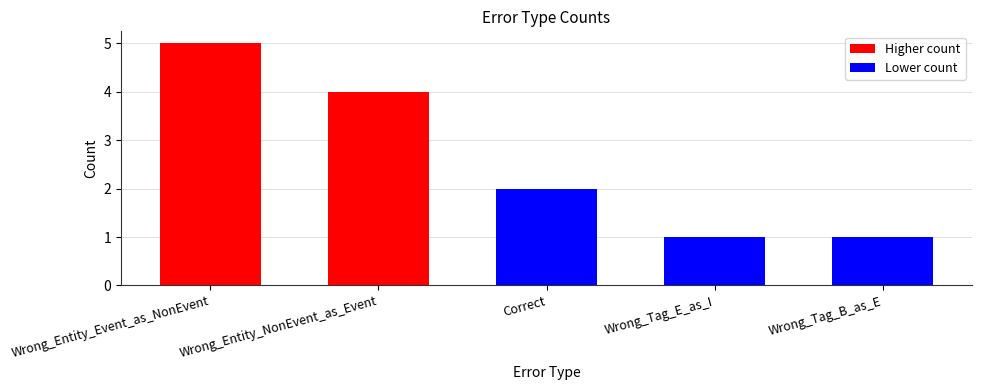

The value at Wrong_Entity_NonEvent_as_Event is 4. True or false?

True